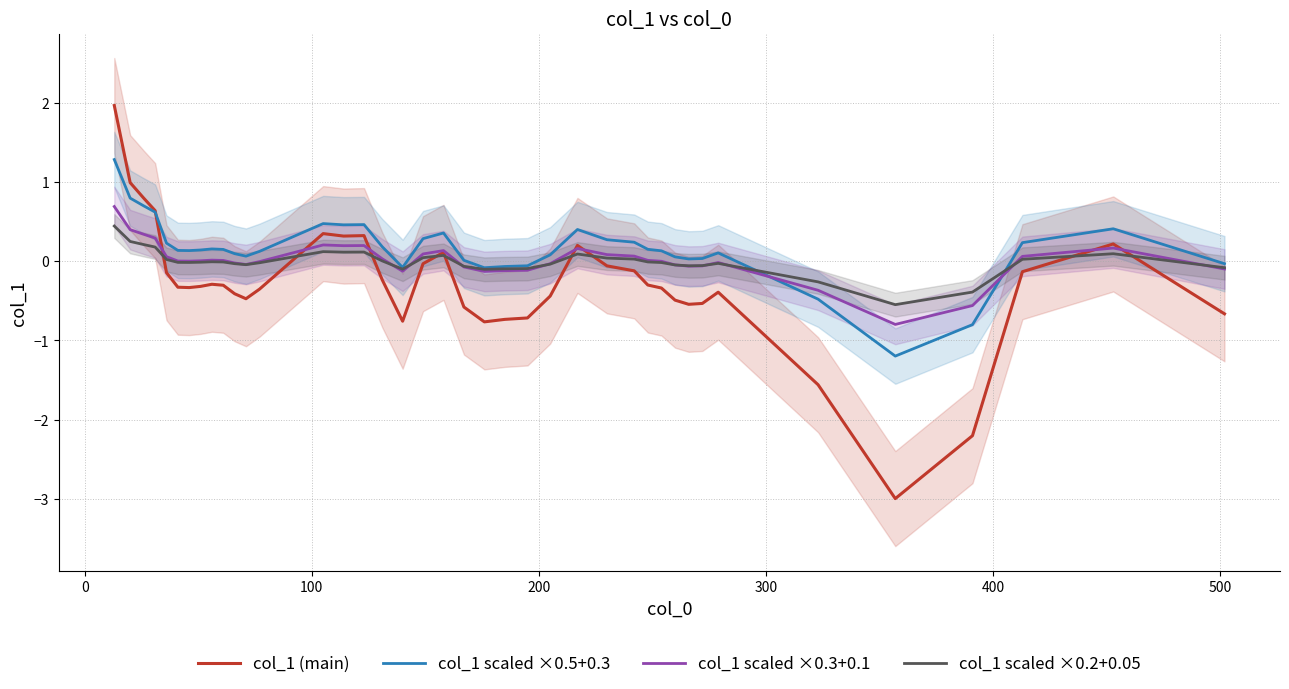

What is the maximum value for col_1 scaled ×0.3+0.1?

0.7